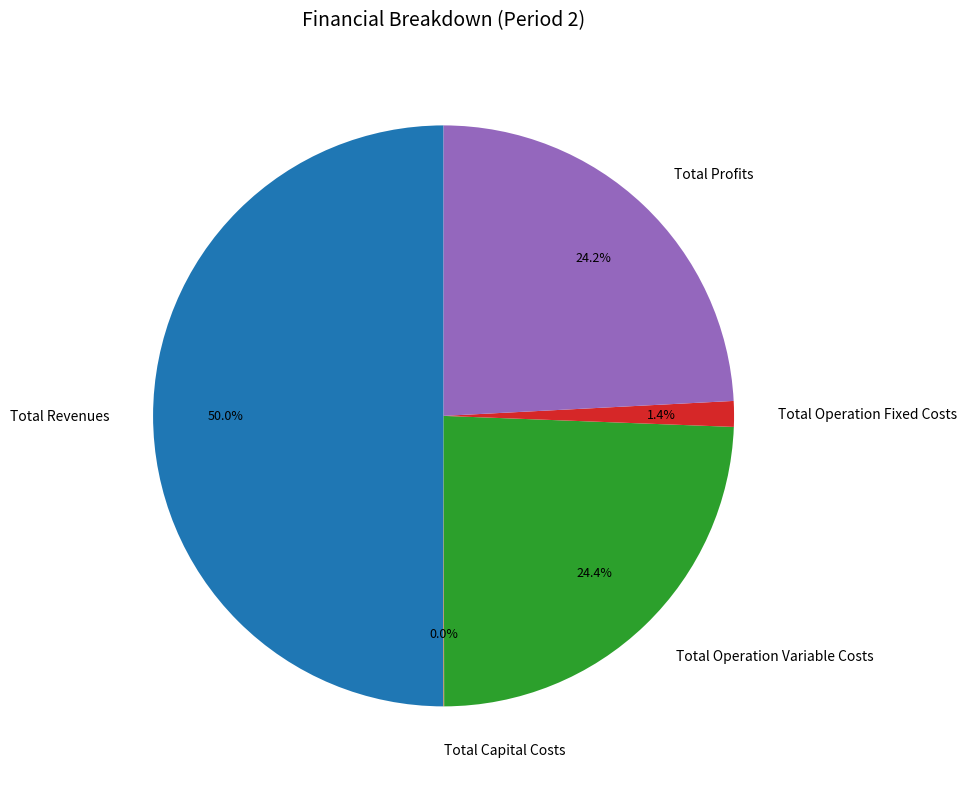

Does Total Operation Fixed Costs represent more than half of the total?

No